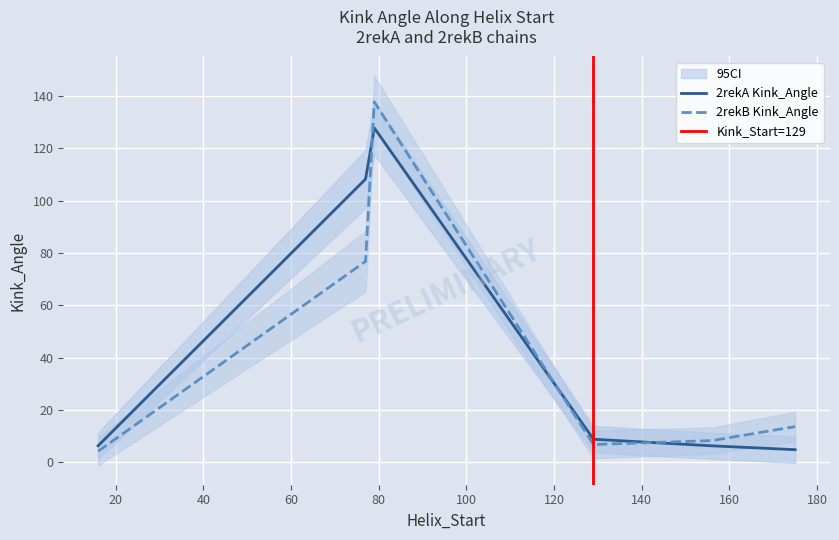

True or false: 2rekA Kink_Angle and 2rekB Kink_Angle cross at least once.

True